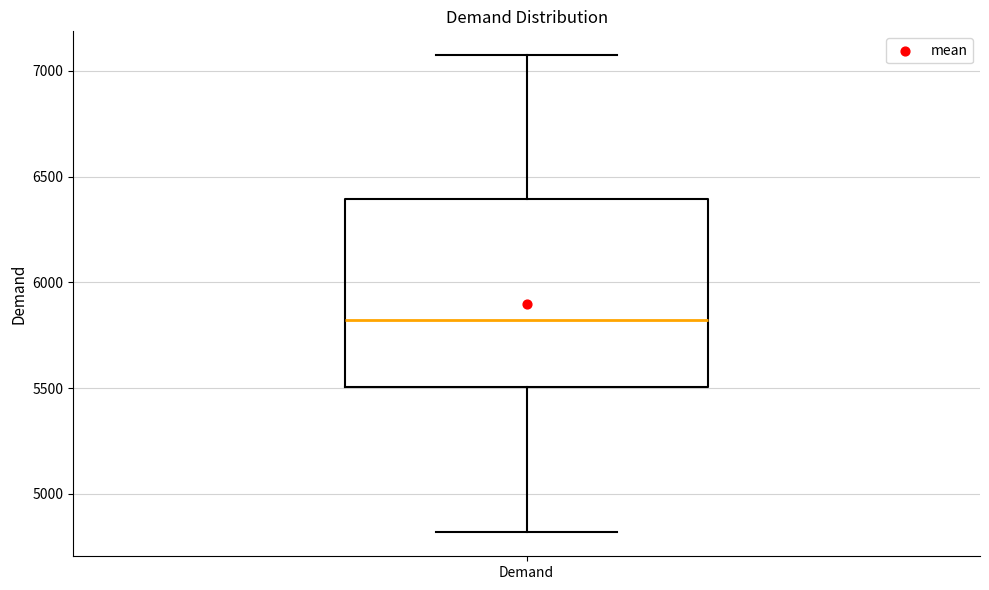

Transcribe this box plot: give where the median line is, the range the box spans, and where the two whiskers end, as read against the y-axis. The values are not printed on the chart, so give them approximately, as read against the axis.

median 5800, box 5500 to 6400, whiskers 4800 to 7050